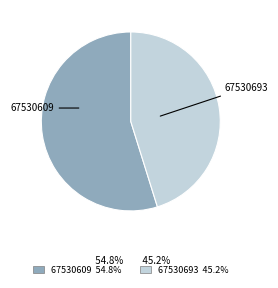

Rank the categories by value from lowest to highest.

67530693, 67530609